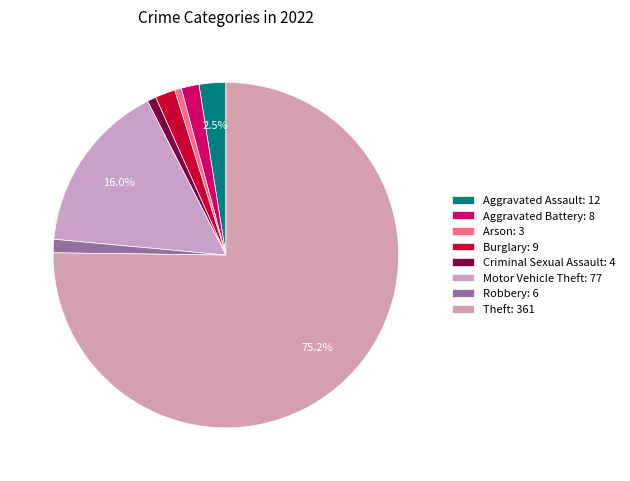

How many slices are in this pie chart?

8